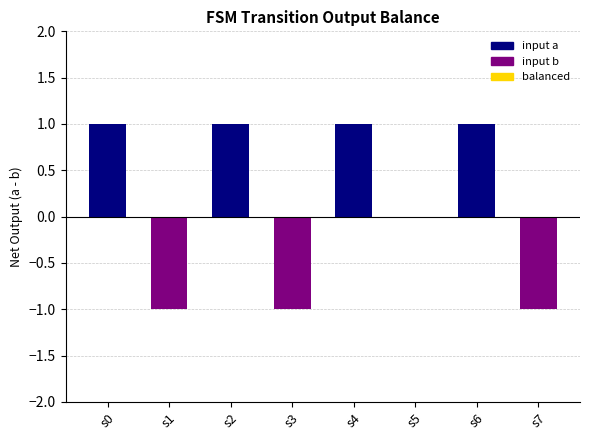

Reading right to left, extract all data points from this chart.

s7=-1	s6=1	s5=0	s4=1	s3=-1	s2=1	s1=-1	s0=1